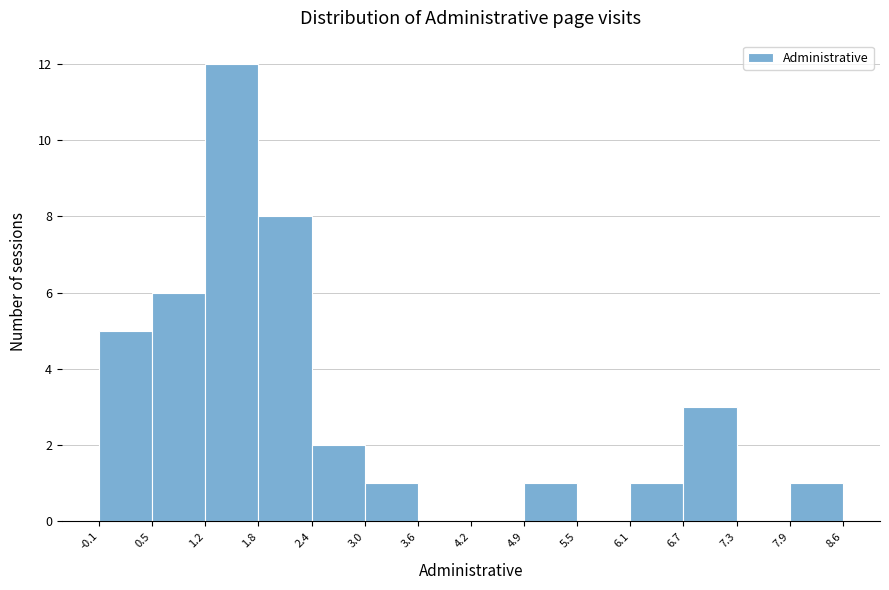

Reading left to right, transcribe this chart: for each bar, give the range it covers on the x-axis and its height. The values are not printed on the chart, so give them approximately, as read against the axis.

-0.1 to 0.5: 5
0.5 to 1.2: 6
1.2 to 1.8: 12
1.8 to 2.4: 8
2.4 to 3.0: 2
3.0 to 3.6: 1
3.6 to 4.2: 0
4.2 to 4.9: 0
4.9 to 5.5: 1
5.5 to 6.1: 0
6.1 to 6.7: 1
6.7 to 7.3: 3
7.3 to 7.9: 0
7.9 to 8.6: 1